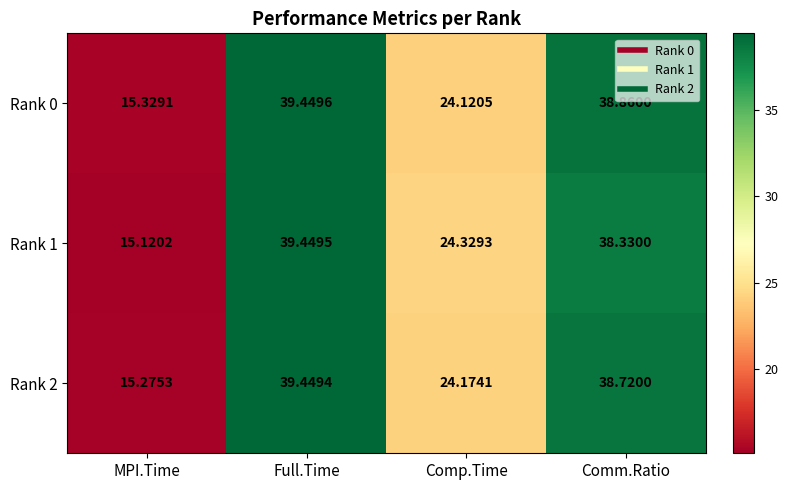

Is the value of Rank 2 at MPI.Time greater than the value of Rank 0 at MPI.Time?

No